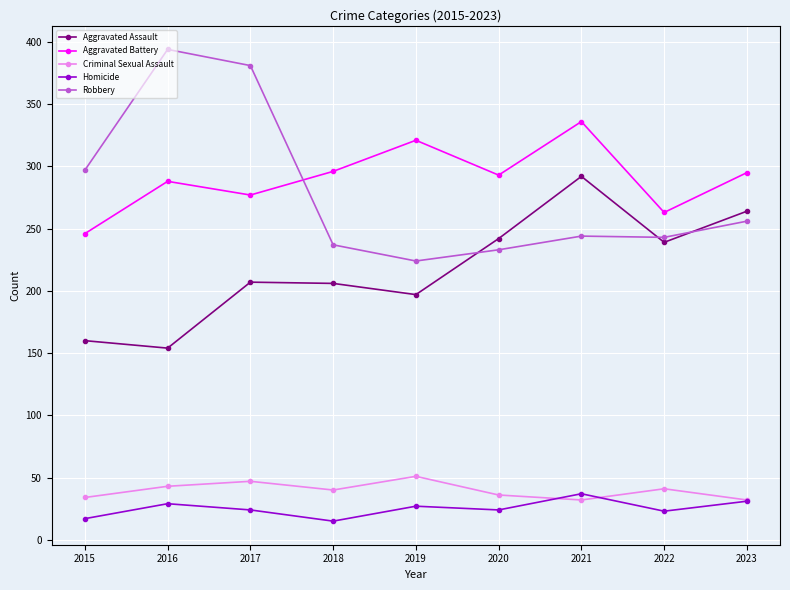

True or false: Homicide and Aggravated Battery intersect in this chart.

False